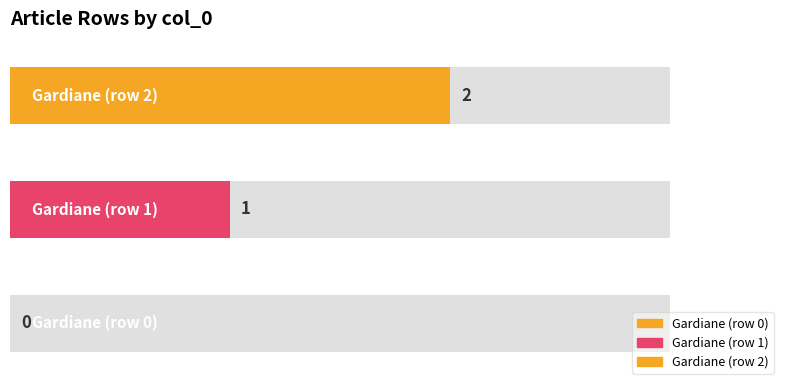

Rank the categories by value from highest to lowest.

Gardiane (row 2), Gardiane (row 1), Gardiane (row 0)